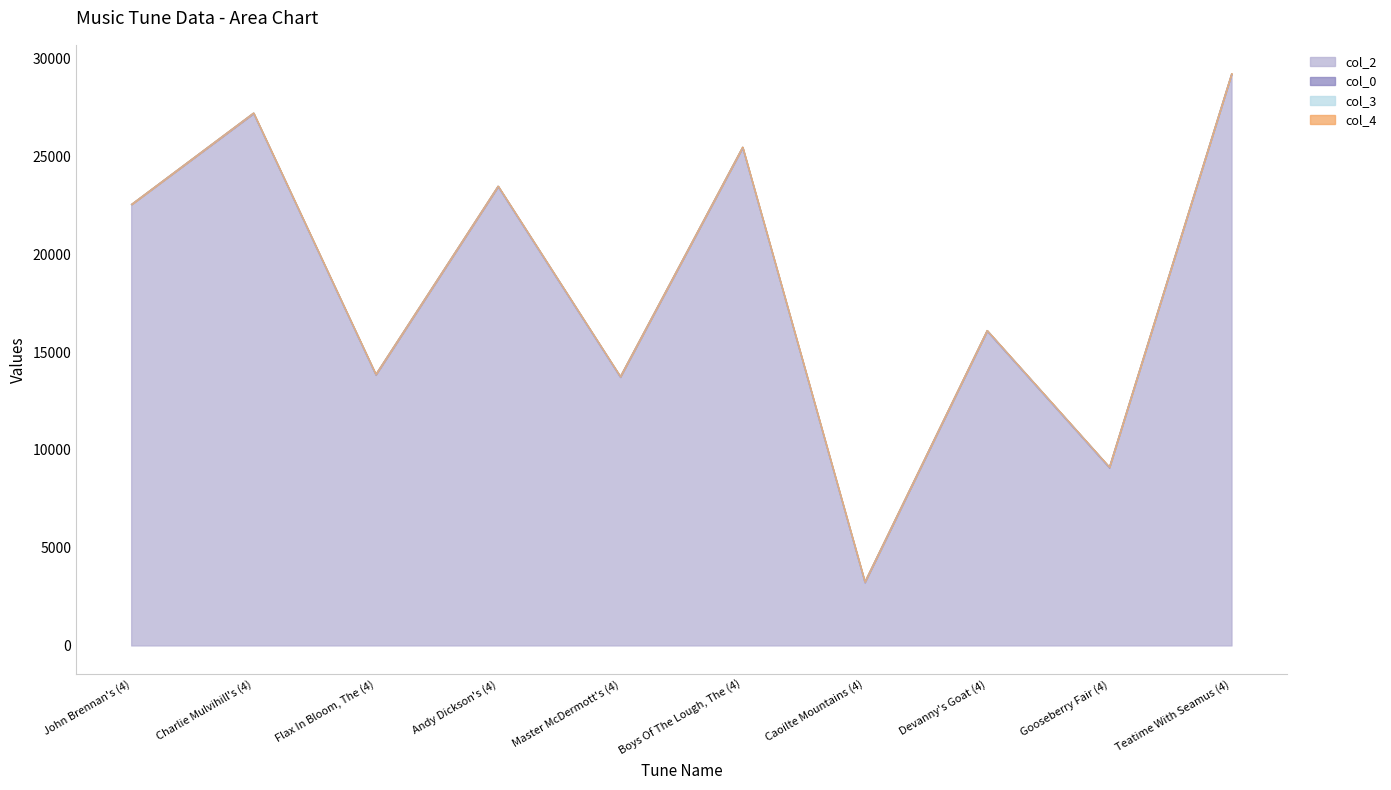

List the labels in order of col_3 value, largest first.

Caoilte Mountains (4), John Brennan's (4), Charlie Mulvihill's (4), Flax In Bloom, The (4), Andy Dickson's (4), Master McDermott's (4), Boys Of The Lough, The (4), Devanny's Goat (4), Gooseberry Fair (4), Teatime With Seamus (4)